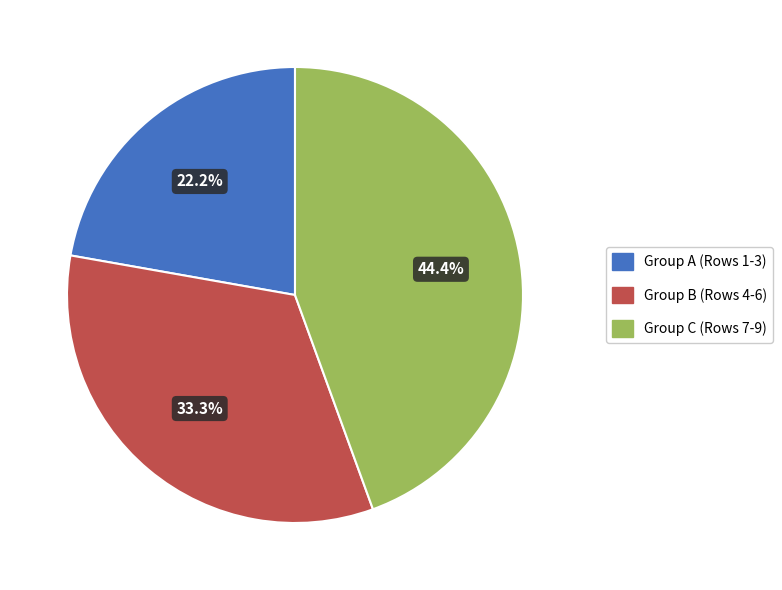

Is there any slice that represents more than half of the pie?

No